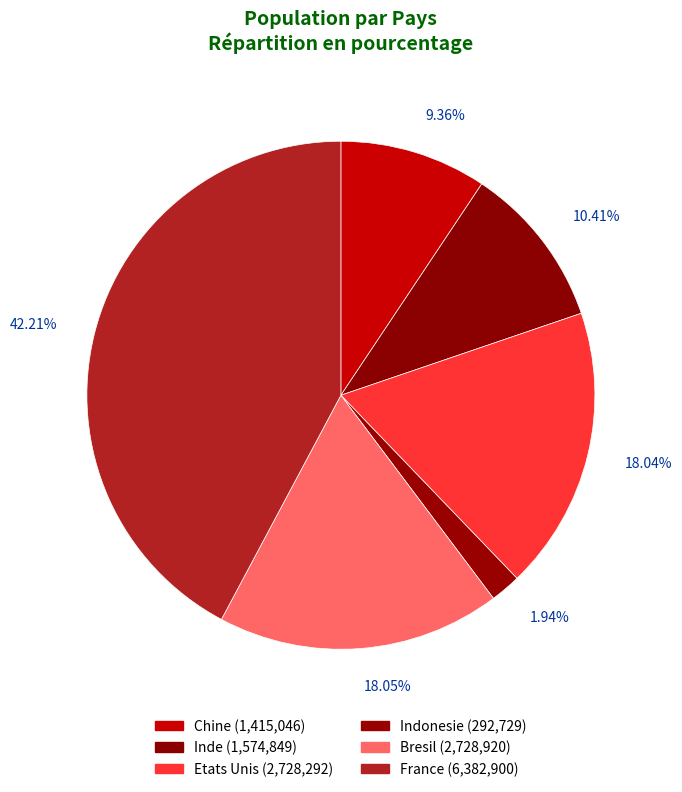

How much of the chart is everything except Chine?

90.6%